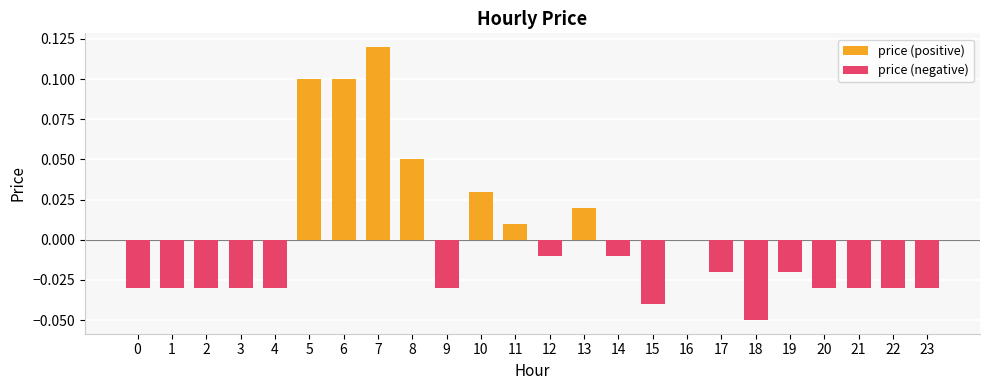

How many data points in price (negative) are less than 0?

16